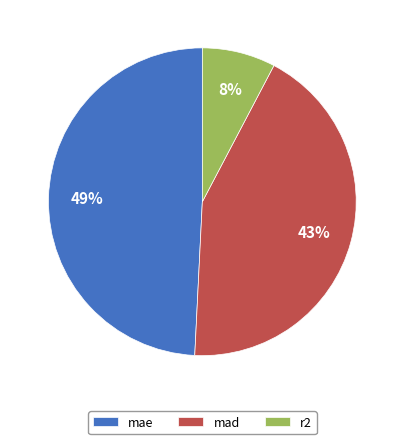

How many segments does this pie chart have?

3